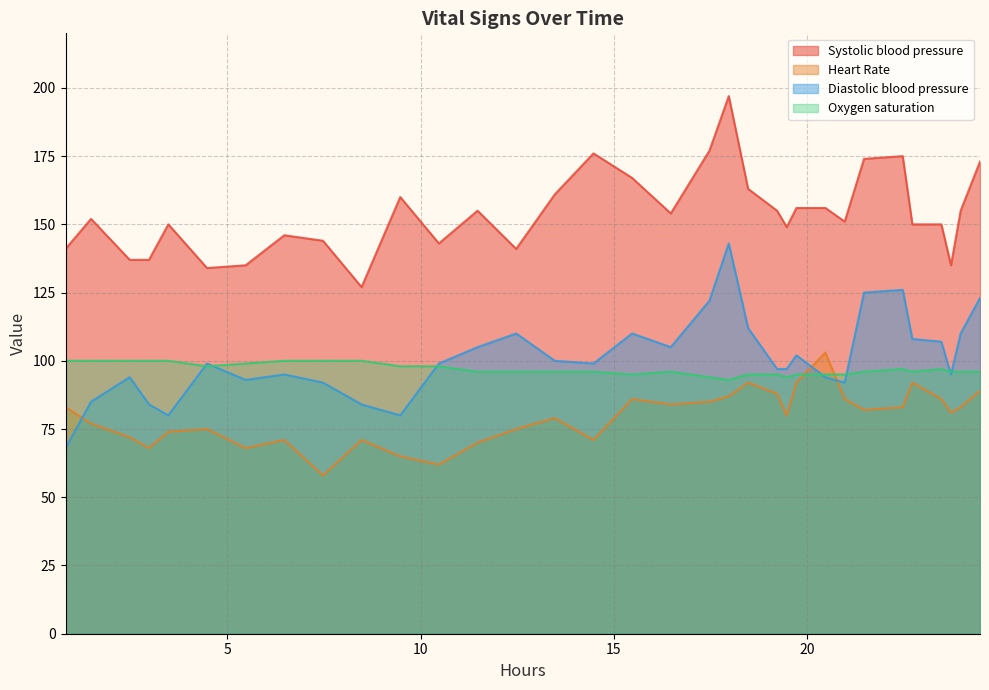

Reading left to right, transcribe all the data shown in this chart.

Systolic blood pressure: 141	152	137	137	150	134	135	146	144	127	160	143	155	141	161	176	167	154	177	197	163	155	149	156	156	151	174	175	150	150	135	155	173
Heart Rate: 83	77	72	68	74	75	68	71	58	71	65	62	70	75	79	71	86	84	85	87	92	88	80	92	103	86	82	83	92	86	81	83	89
Diastolic blood pressure: 68	85	94	84	80	99	93	95	92	84	80	99	105	110	100	99	110	105	122	143	112	97	97	102	94	92	125	126	108	107	95	110	123
Oxygen saturation: 100	100	100	100	100	98	99	100	100	100	98	98	96	96	96	96	95	96	94	93	95	95	94	95	95	95	96	97	96	97	96	96	96